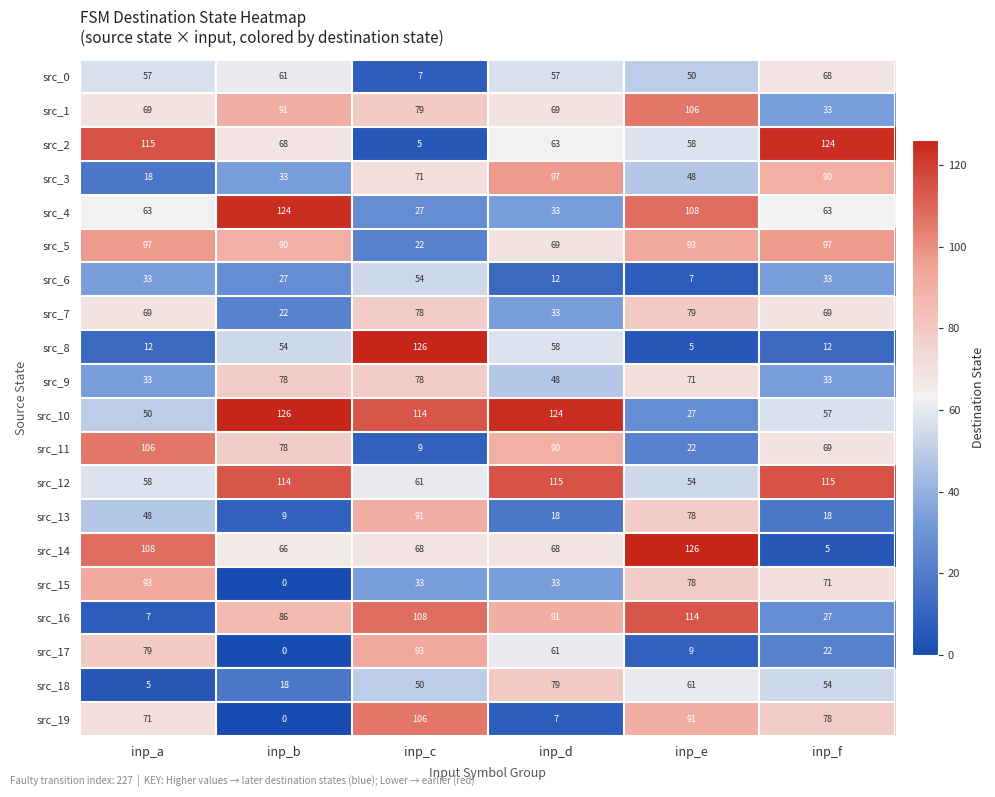

What is the sum of the src_1 values at inp_e and inp_c?

185